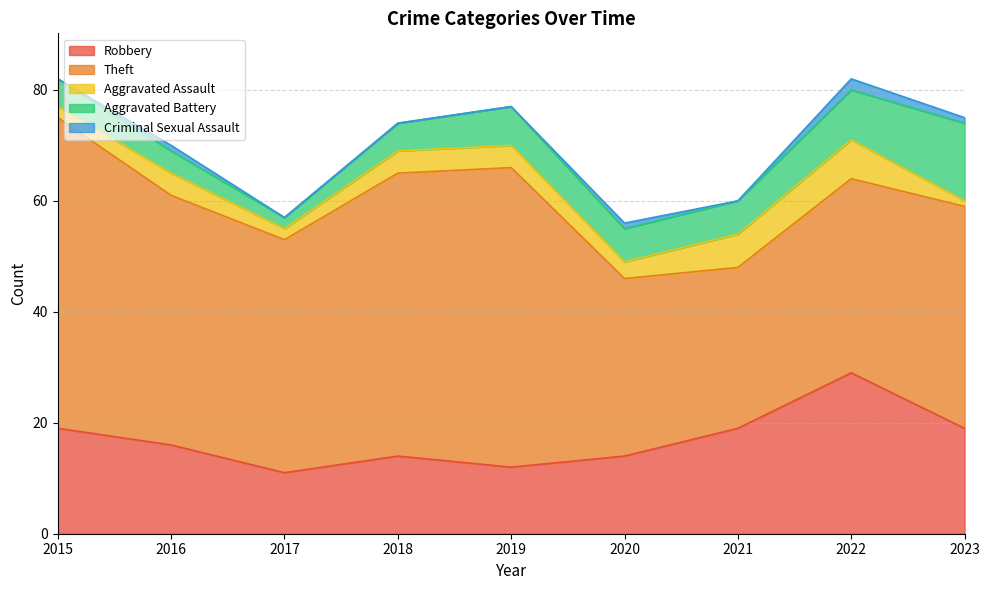

At which label does Criminal Sexual Assault reach its minimum?

2015